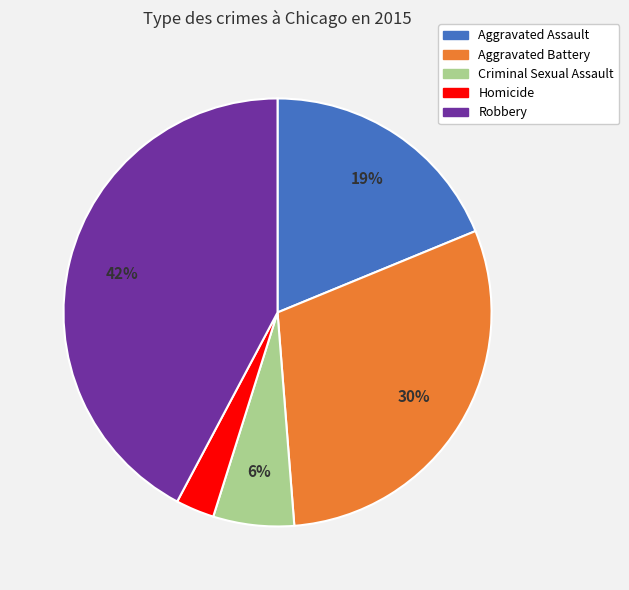

True or false: Aggravated Battery accounts for 25% of the total.

False